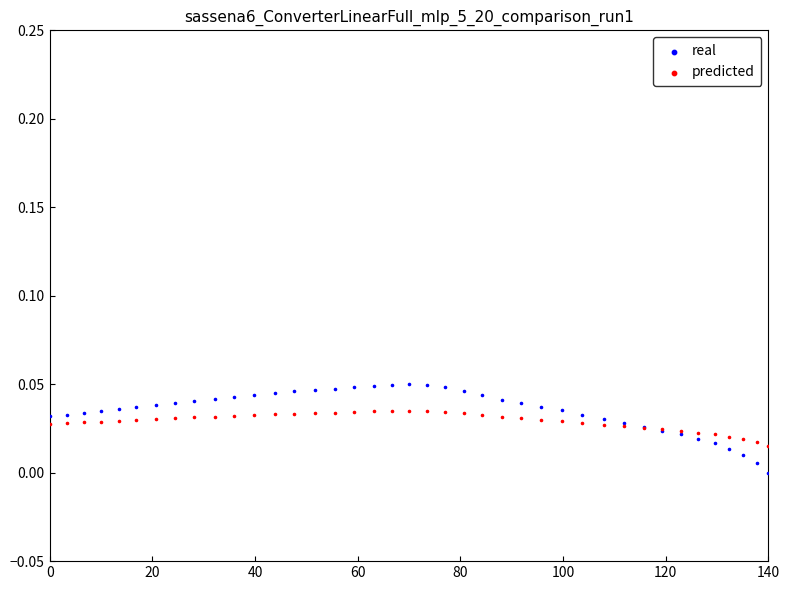

Which series contains the highest Y value?

real